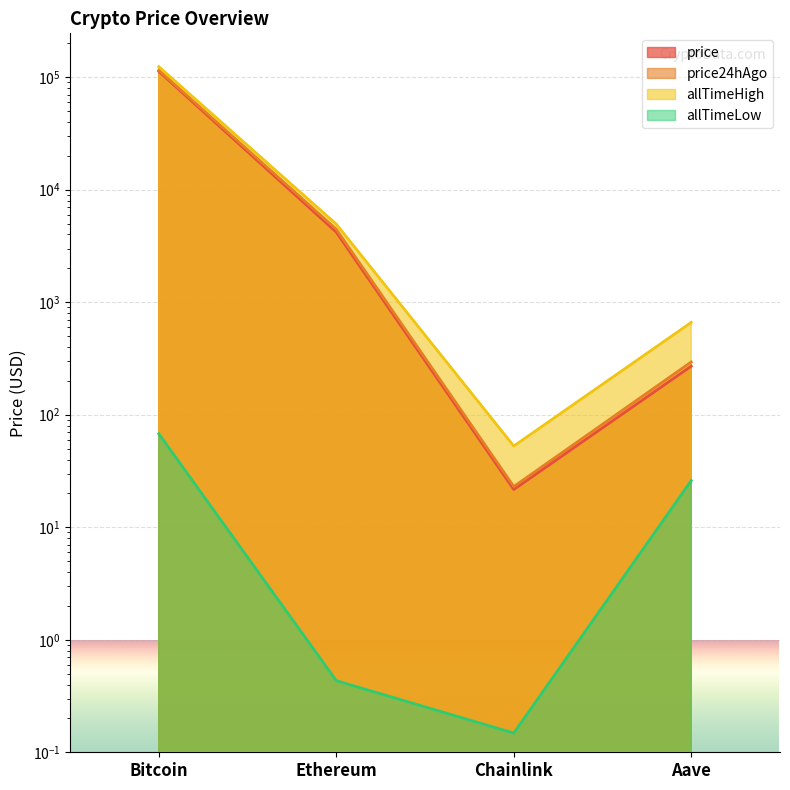

At which category is the sum across all series the highest?

Bitcoin